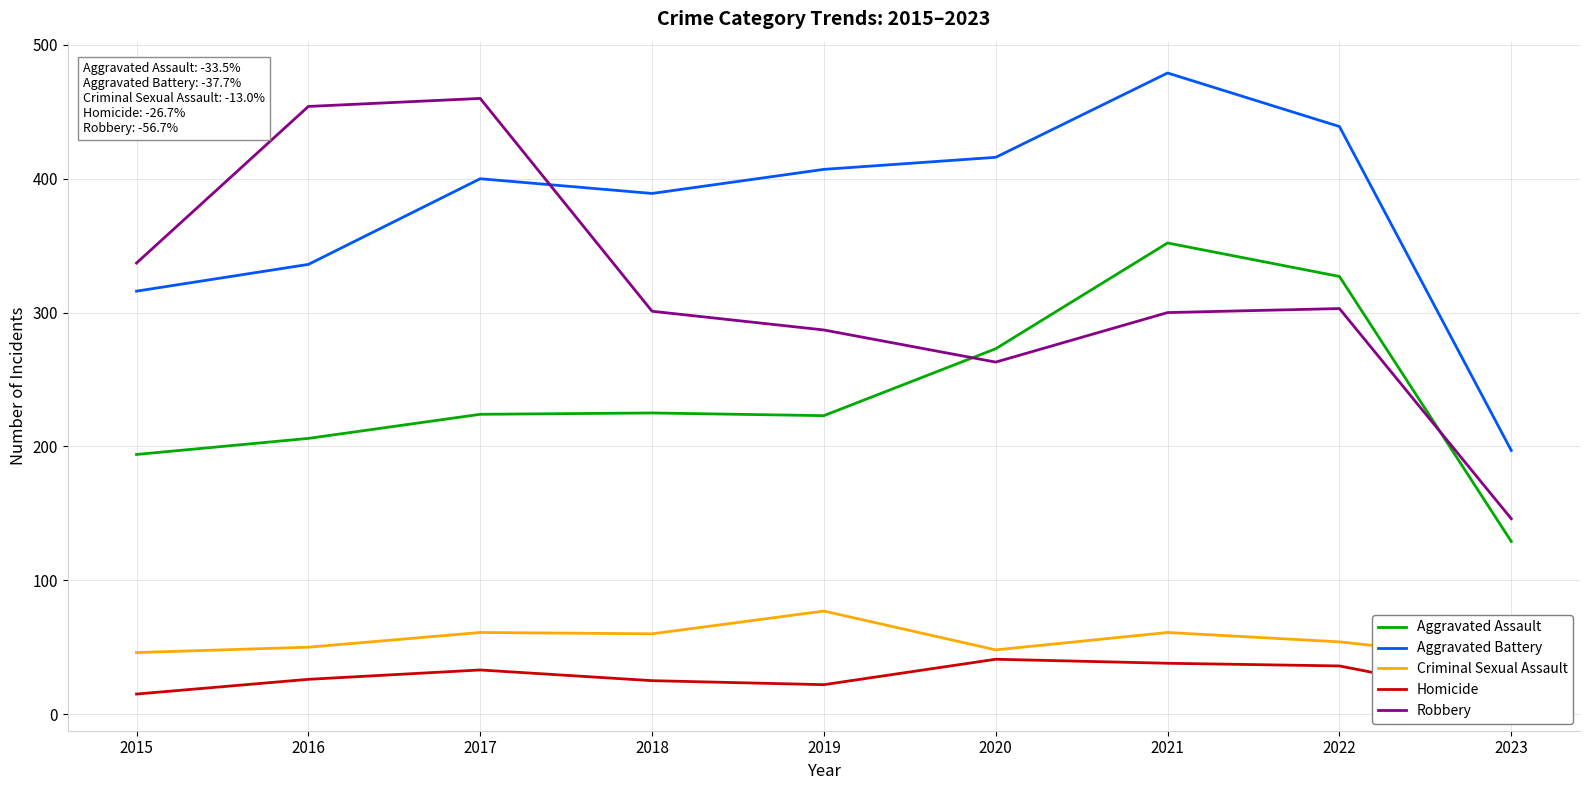

The Aggravated Assault series shows 128 at 2021. True or false?

False